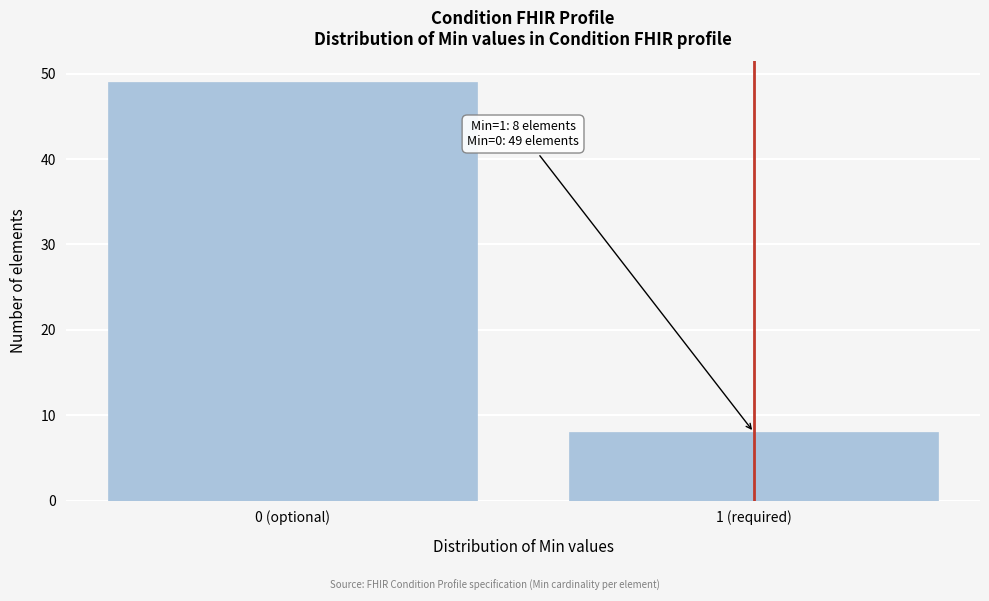

Reading left to right, extract all data points from this chart.

0 (optional)=49	1 (required)=8